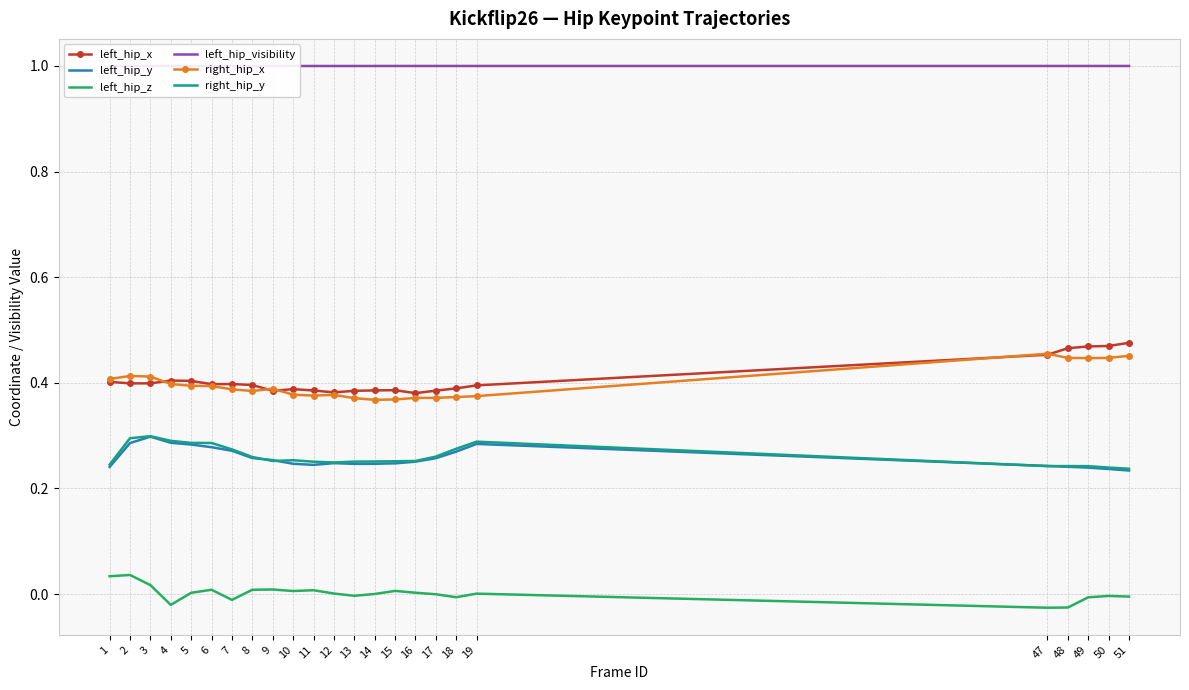

What is the maximum value for left_hip_y?

0.3